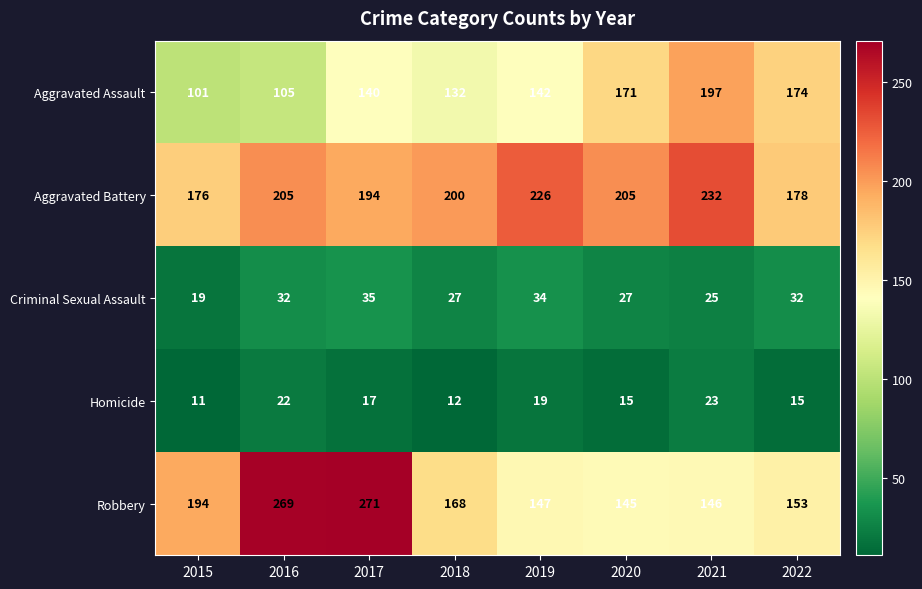

The Robbery series shows 194 at 2015. True or false?

True